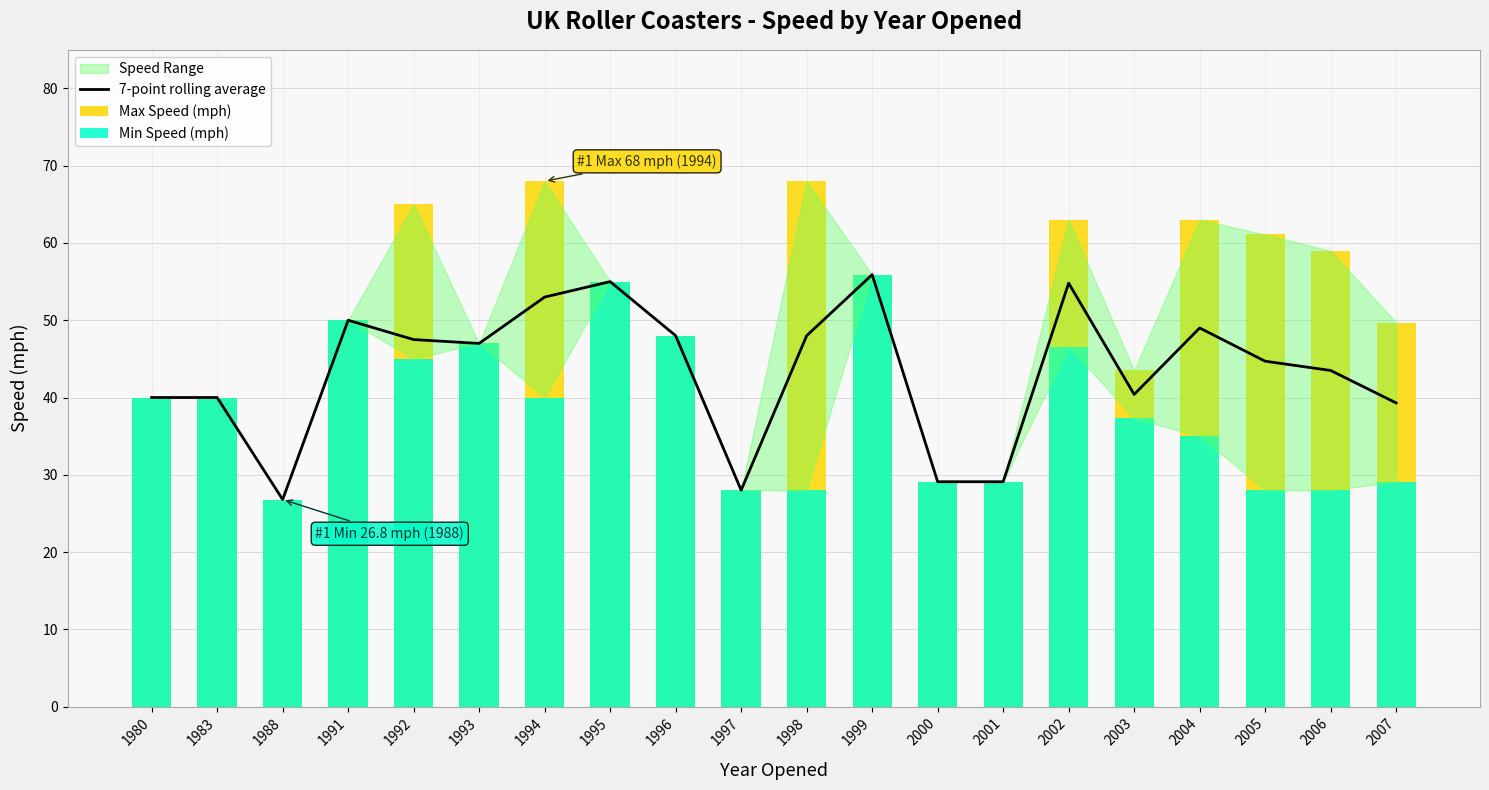

Does the chart contain stacked bars?

No